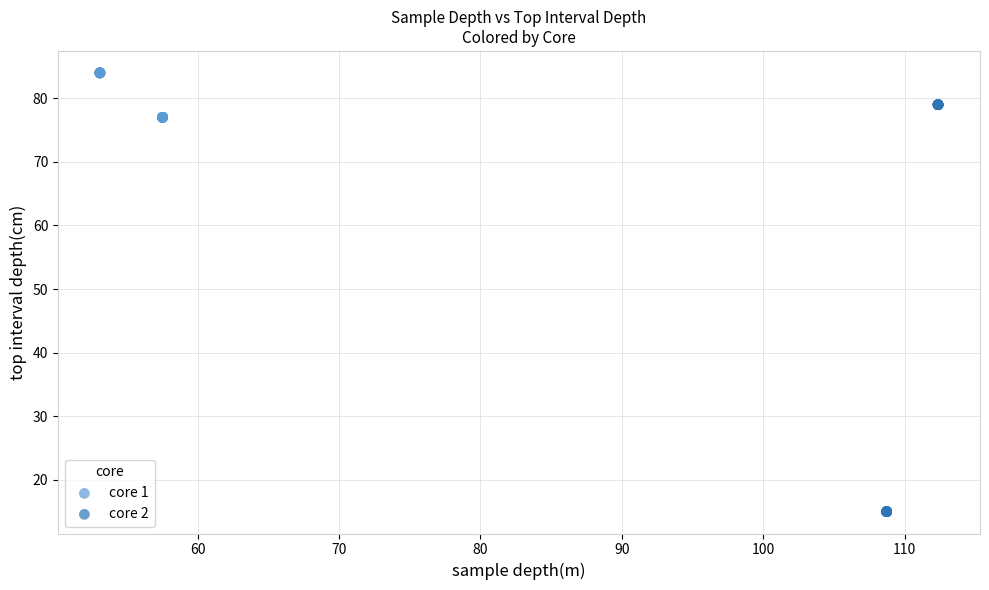

Which series has the largest Y range (max minus min)?

core 2